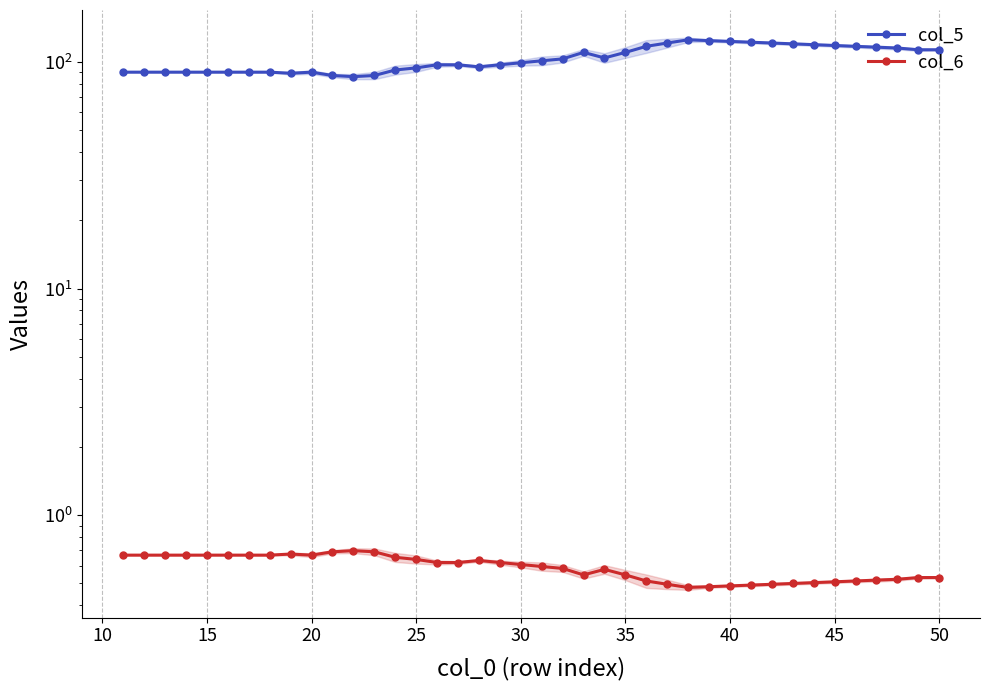

How many interior local peaks does the col_6 series have?

4